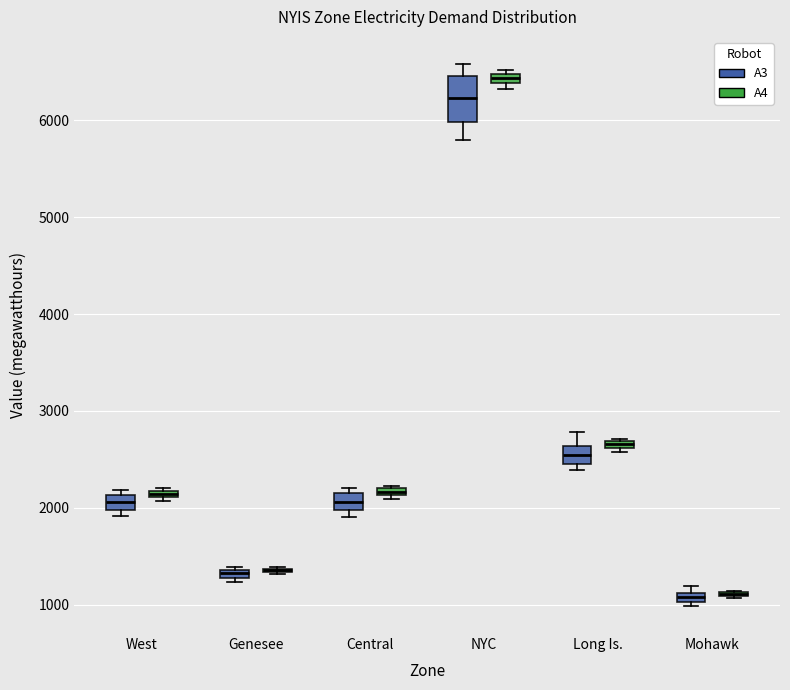

Where is the upper edge of the box for Mohawk (A3) on the y-axis? The values are not printed on the chart, so give them approximately, as read against the axis.

1100